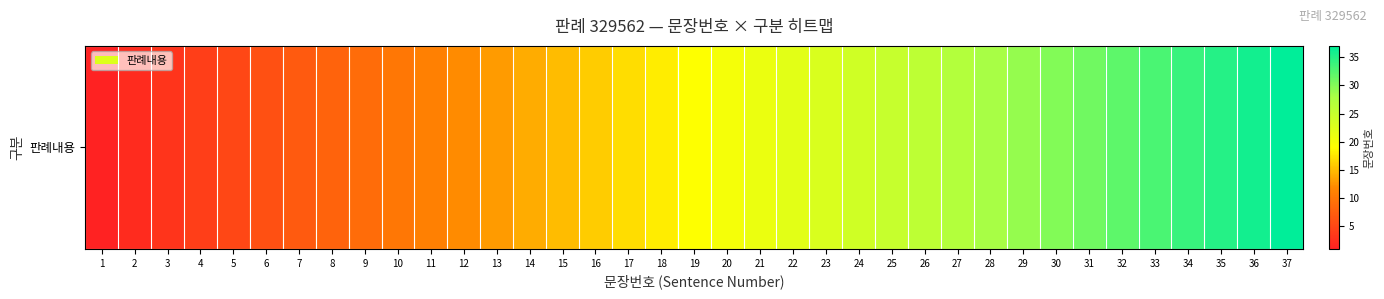

Reading left to right, transcribe all the data shown in this chart.

1=1	2=2	3=3	4=4	5=5	6=6	7=7	8=8	9=9	10=10	11=11	12=12	13=13	14=14	15=15	16=16	17=17	18=18	19=19	20=20	21=21	22=22	23=23	24=24	25=25	26=26	27=27	28=28	29=29	30=30	31=31	32=32	33=33	34=34	35=35	36=36	37=37